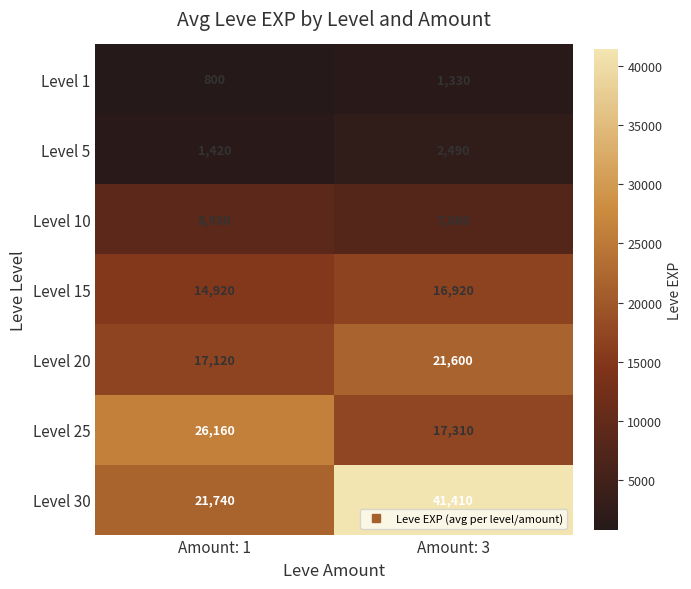

At Amount: 1, list the series in order from smallest to largest.

Level 1, Level 5, Level 10, Level 15, Level 20, Level 30, Level 25